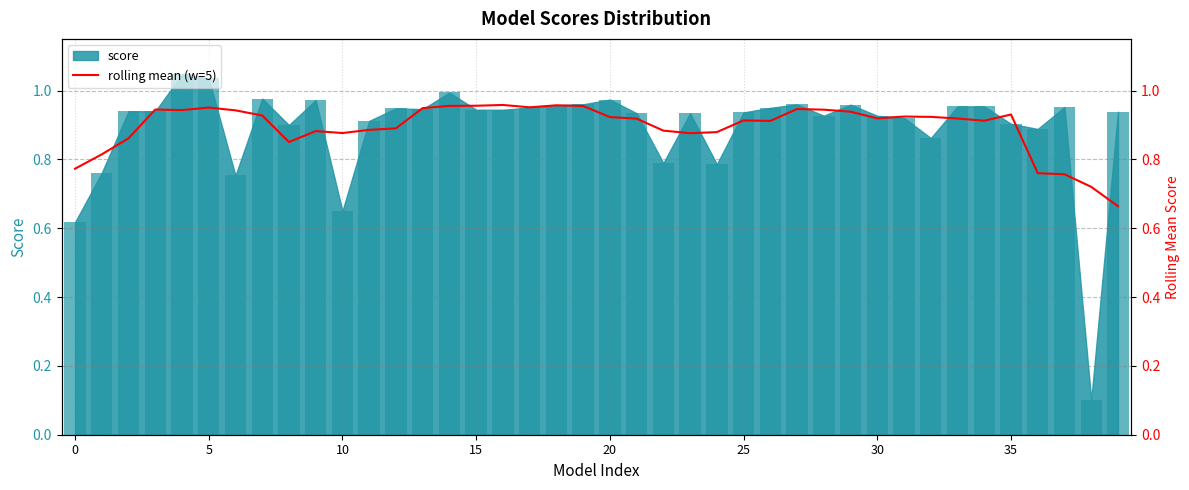

What is the label of the 17th bar from the left?

16